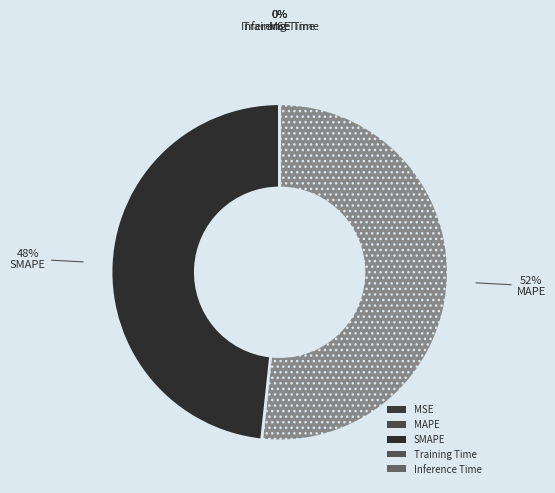

To the nearest percent, what is the average slice percentage?

20%